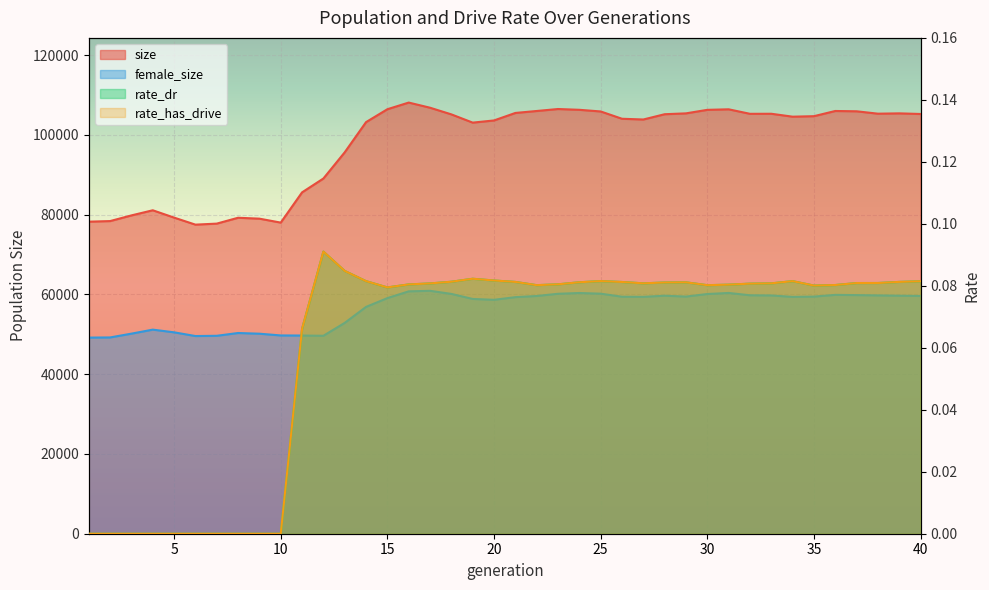

At which label does size first exceed 105137?

15